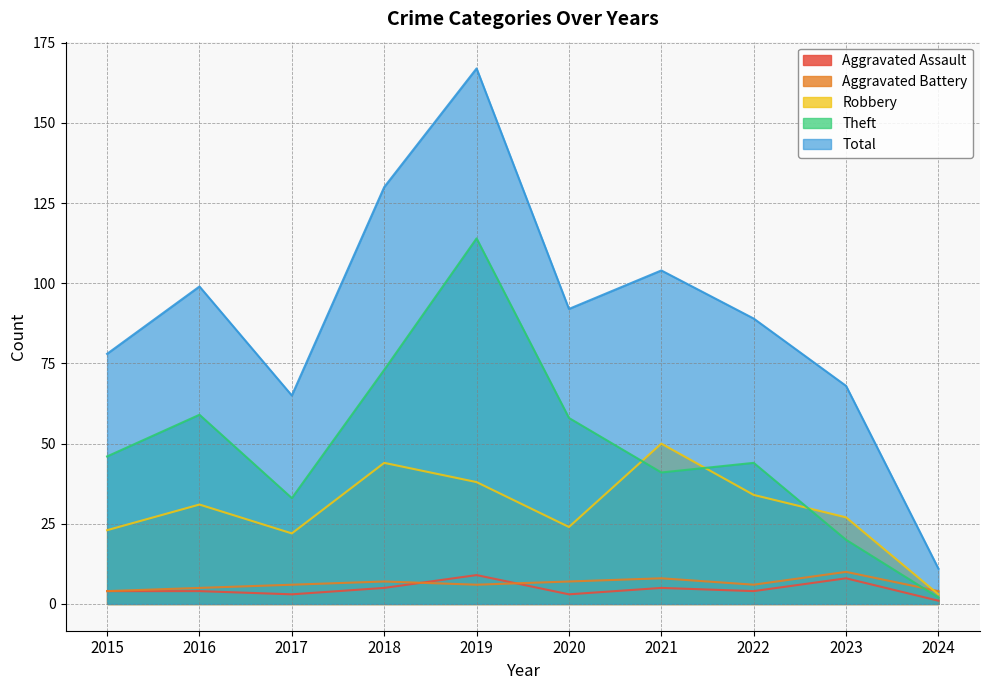

What is the difference between the second highest and second lowest values in the Total series?

65